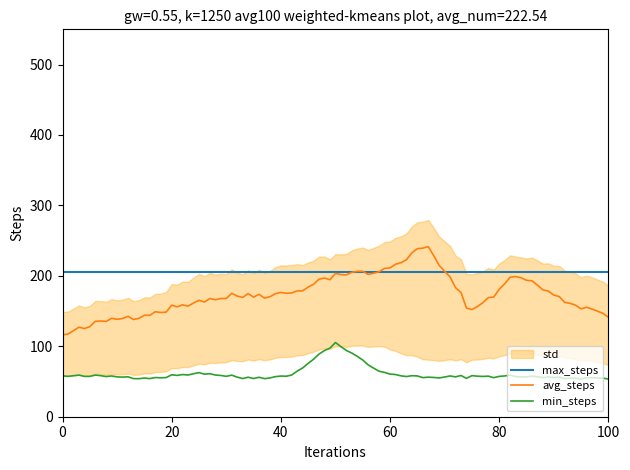

What is the approximate value of std_upper at 90?

202.5